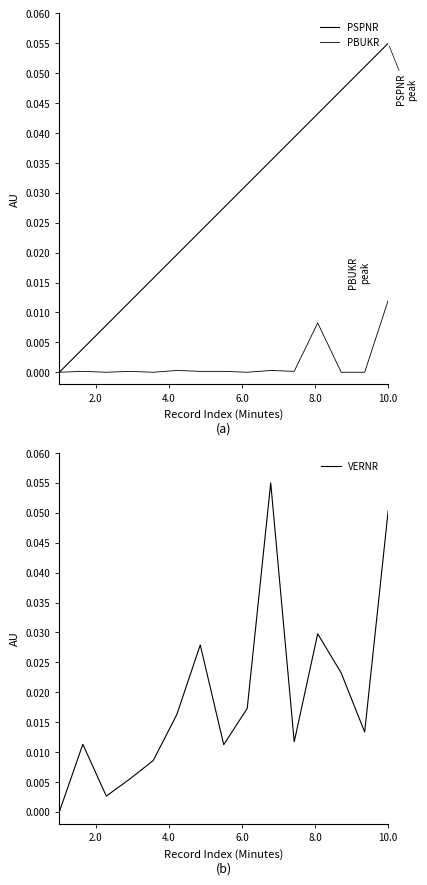

How many values in PSPNR are above zero?

14